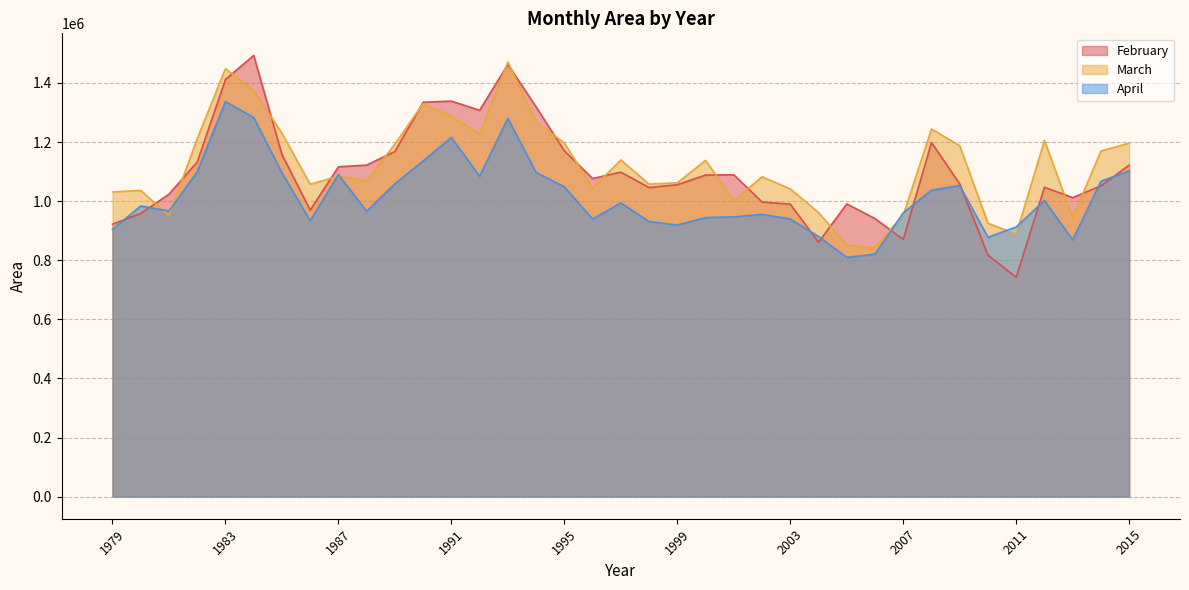

Reading right to left, what are all the values shown in this chart?

February: 2015=1121929.3	2014=1051881.9	2013=1012069.2	2012=1046979.1	2011=742400.1	2010=817384.1	2009=1058367.5	2008=1198482.9	2007=870481.4	2006=941080.2	2005=990570.4	2004=861060.1	2003=989924.2	2002=997174.4	2001=1089311.9	2000=1088424.7	1999=1055607.4	1998=1046105.6	1997=1098257.1	1996=1076610.7	1995=1170138.9	1994=1318887.1	1993=1462779.8	1992=1307519.6	1991=1338614.1	1990=1334781.7	1989=1168122.6	1988=1122067.9	1987=1116347.4	1986=969565.0	1985=1158142.2	1984=1493352.9	1983=1411802.8	1982=1132306.4	1981=1023671.6	1980=958526.4	1979=922075.2
March: 2015=1196506.3	2014=1169652.4	2013=944362.0	2012=1205368.7	2011=888511.2	2010=925220.0	2009=1187784.2	2008=1244280.1	2007=952784.9	2006=843125.1	2005=850499.0	2004=961567.0	2003=1041502.0	2002=1082520.9	2001=1001452.2	2000=1138024.8	1999=1062272.8	1998=1057649.0	1997=1139388.2	1996=1044027.2	1995=1196998.8	1994=1268010.2	1993=1470519.8	1992=1228747.8	1991=1287561.5	1990=1329860.5	1989=1193665.5	1988=1068307.5	1987=1084437.7	1986=1057288.3	1985=1229934.3	1984=1374131.8	1983=1448513.4	1982=1211559.0	1981=951153.2	1980=1036412.1	1979=1031144.9
April: 2015=1102451.3	2014=1067392.5	2013=868850.7	2012=1002430.6	2011=912644.4	2010=877956.5	2009=1052861.2	2008=1037003.7	2007=960625.2	2006=820538.4	2005=809928.6	2004=880519.6	2003=939793.6	2002=955160.7	2001=946912.5	2000=944484.1	1999=919203.6	1998=931043.0	1997=994390.5	1996=939445.4	1995=1048310.8	1994=1097312.7	1993=1280232.6	1992=1084515.4	1991=1215638.9	1990=1136147.2	1989=1058922.1	1988=965922.7	1987=1089998.3	1986=933987.1	1985=1095967.3	1984=1283182.0	1983=1336879.2	1982=1099459.6	1981=966782.3	1980=983828.1	1979=904254.8